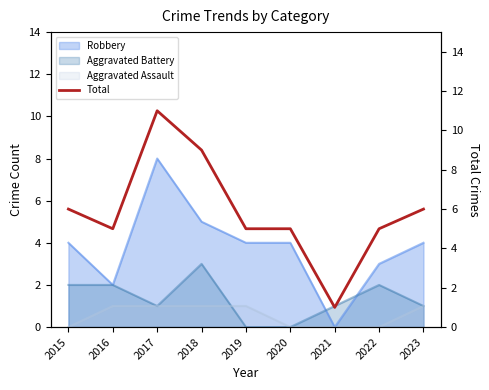

What is the maximum value shown in the chart?

11